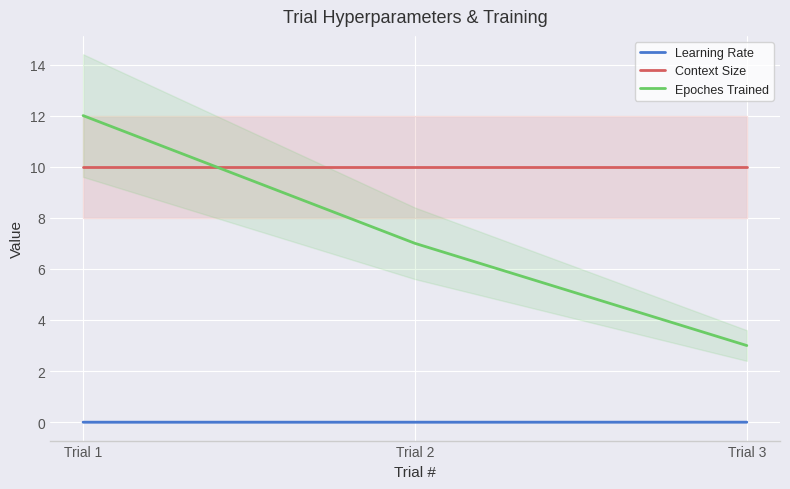

Reading left to right, list all the values displayed in this chart.

Learning Rate: Trial 1=0.0	Trial 2=0.0	Trial 3=0.0
Context Size: Trial 1=10.0	Trial 2=10.0	Trial 3=10.0
Epoches Trained: Trial 1=12.0	Trial 2=7.0	Trial 3=3.0